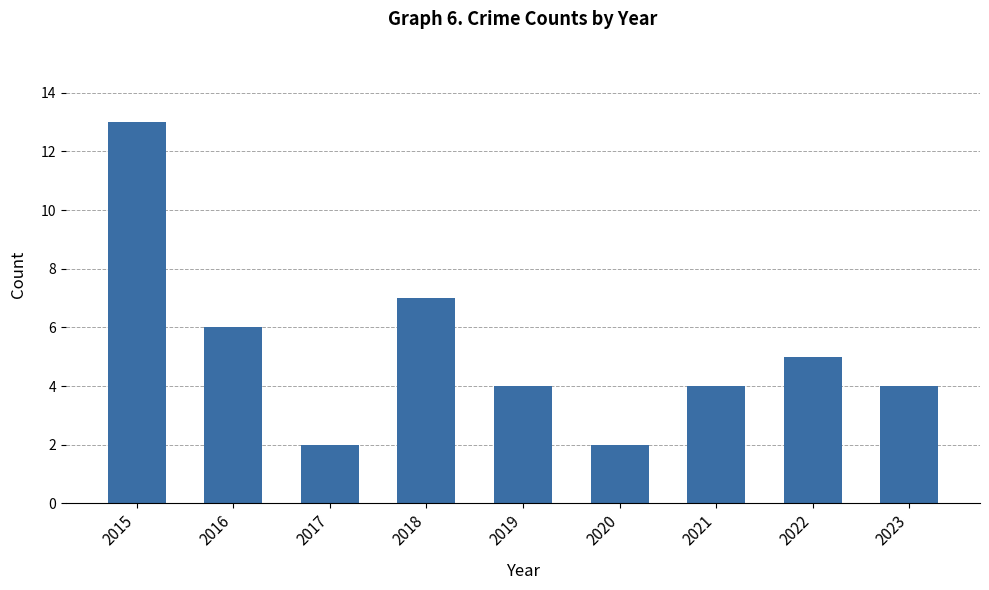

Where is the data nearest to the value 7?

2018